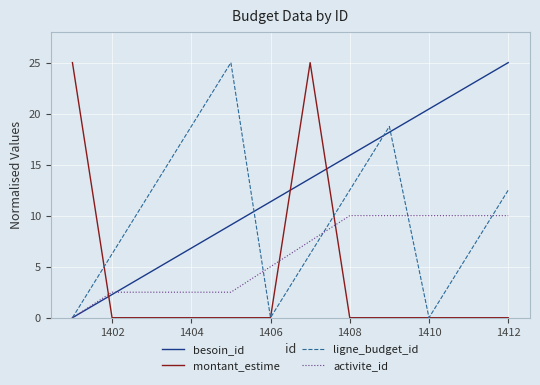

True or false: montant_estime and besoin_id intersect in this chart.

True